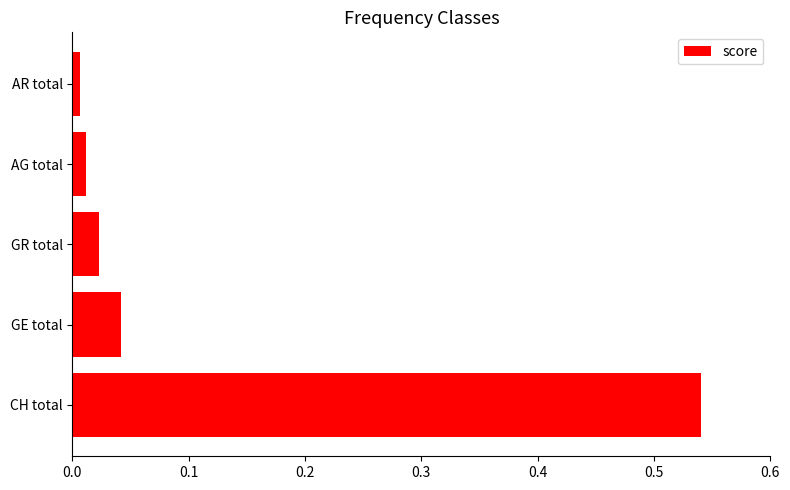

Are the bars horizontal?

Yes